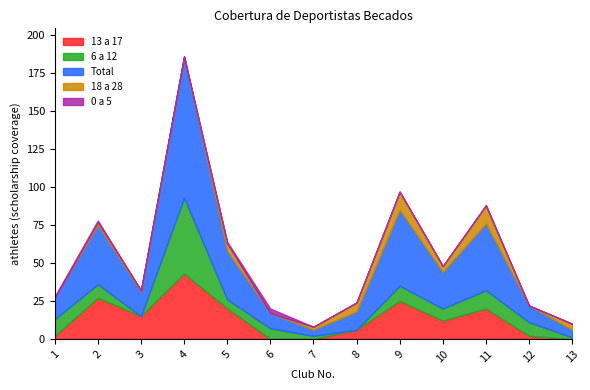

Rank the series at 5 from lowest to highest value.

0 a 5, 18 a 28, 6 a 12, 13 a 17, Total